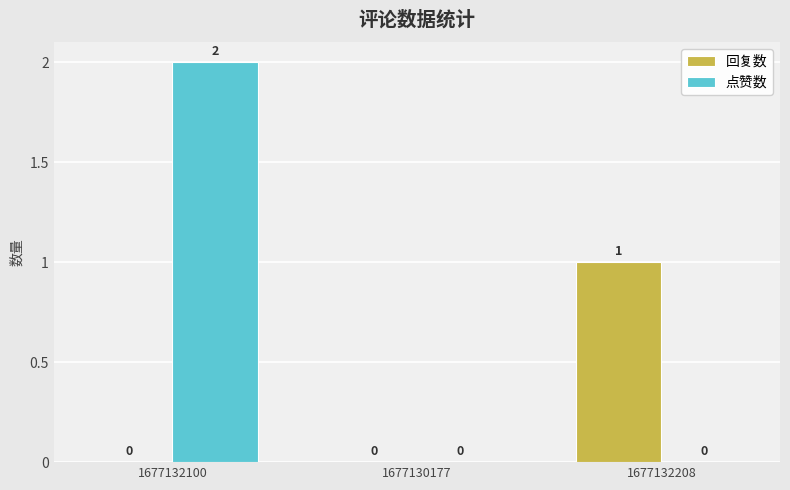

At which label does 点赞数 reach its peak?

1677132100